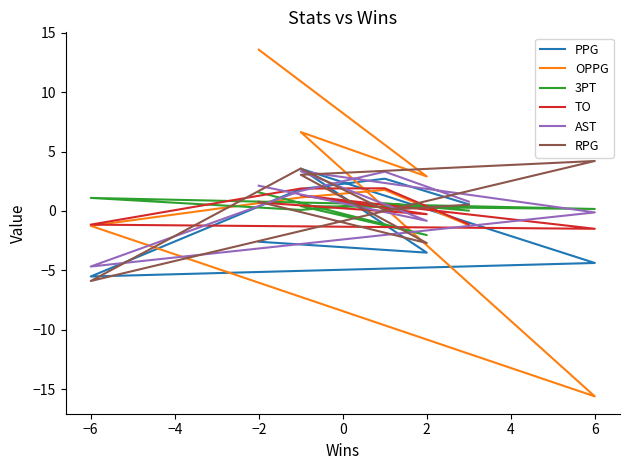

Reading left to right, transcribe all the data shown in this chart.

PPG: -2.6	-3.5	3.6	-4.4	-5.5	1.9	2.7	0.6
OPPG: 13.6	2.9	6.7	-15.6	-1.2	1.1	1.8	-1.2
3PT: 1.6	-2.0	0.4	0.2	1.1	0.1	0.7	0.0
TO: 0.7	-0.3	1.3	-1.5	-1.1	1.9	1.9	-1.1
AST: 2.1	-0.8	3.4	-0.1	-4.7	1.7	3.3	0.8
RPG: 0.8	-2.7	3.0	4.2	-5.9	3.6	0.1	0.5